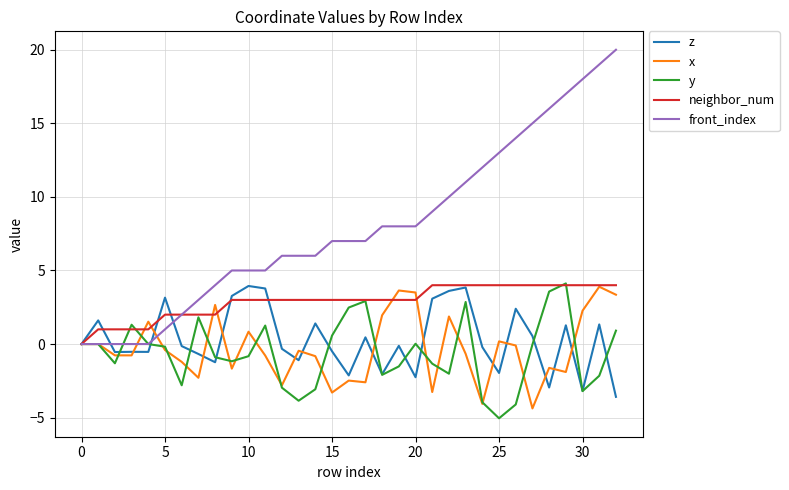

Count the number of categories in the chart.

33